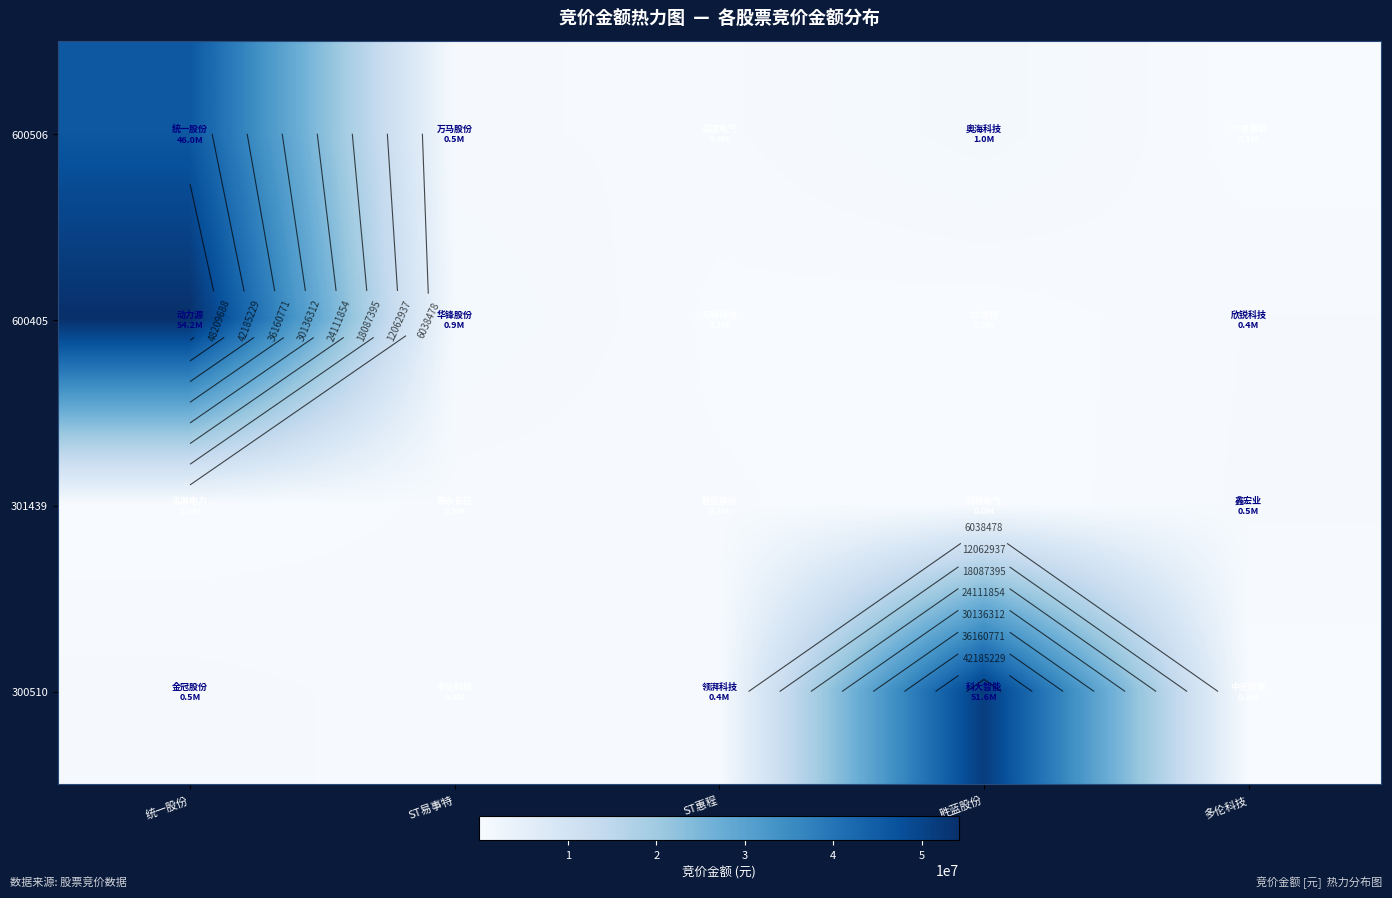

What is the minimum value shown in the chart?

14020